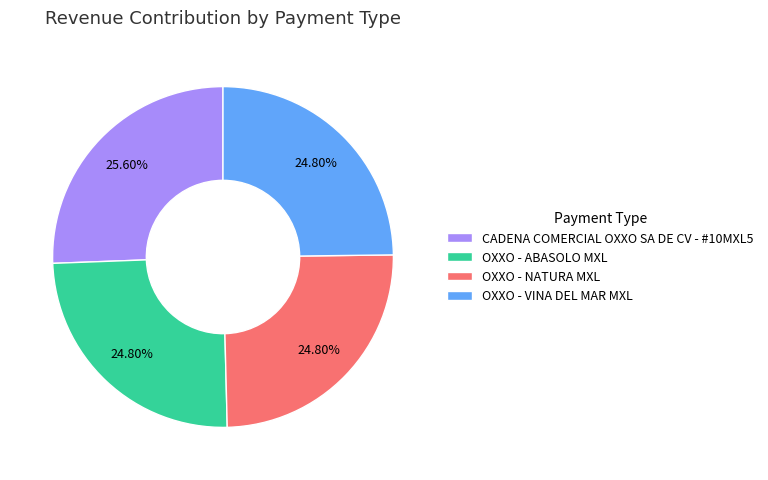

Is there a majority slice in this chart?

No